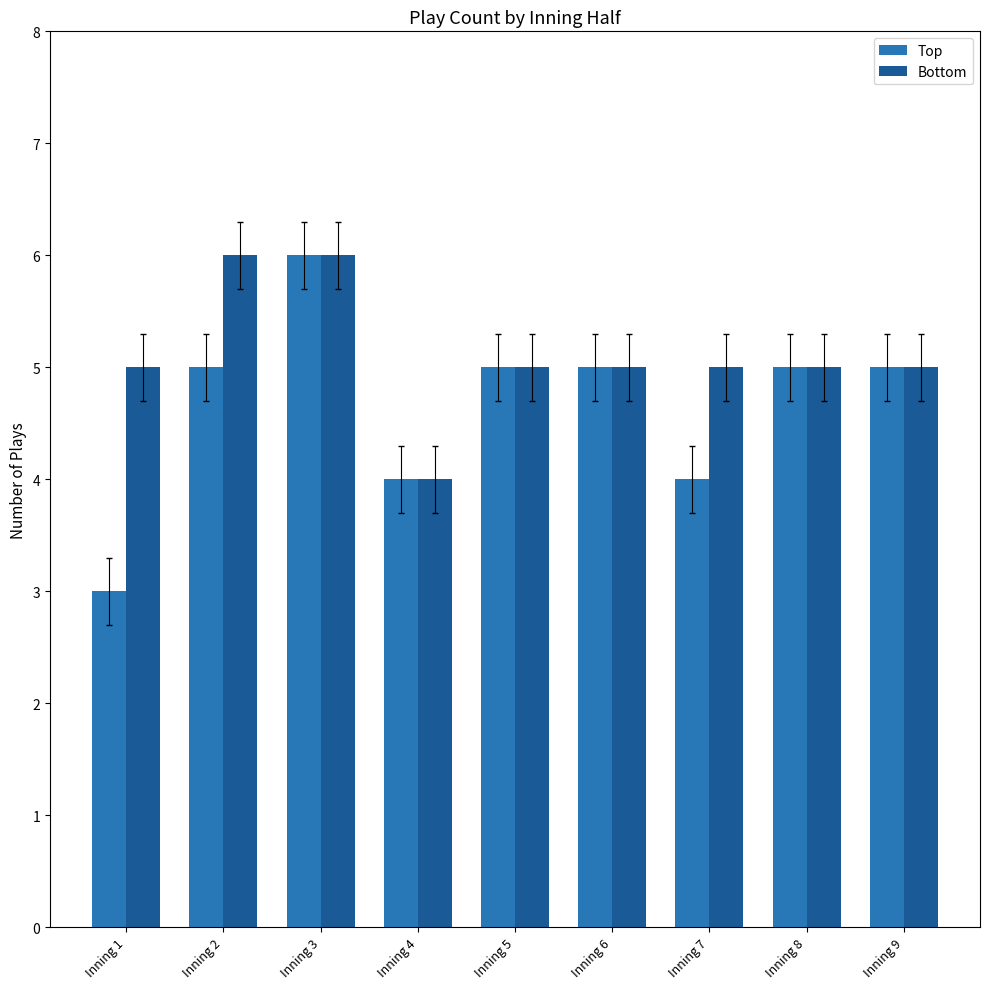

The Top series shows 4 at Inning 4. True or false?

True